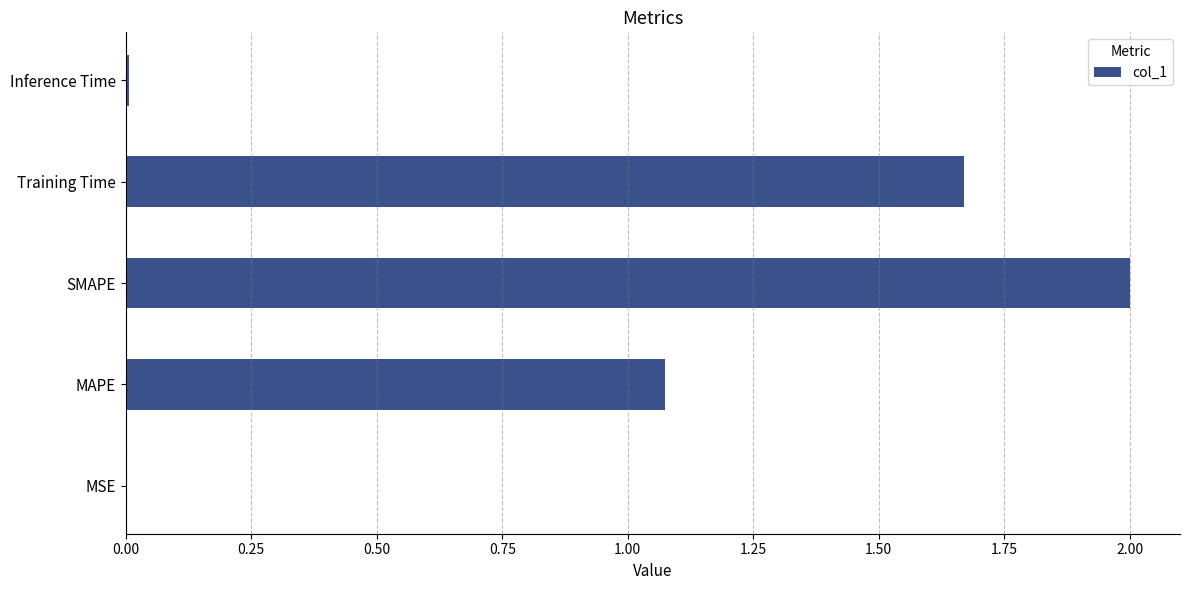

What is the sum of all values?

4.8